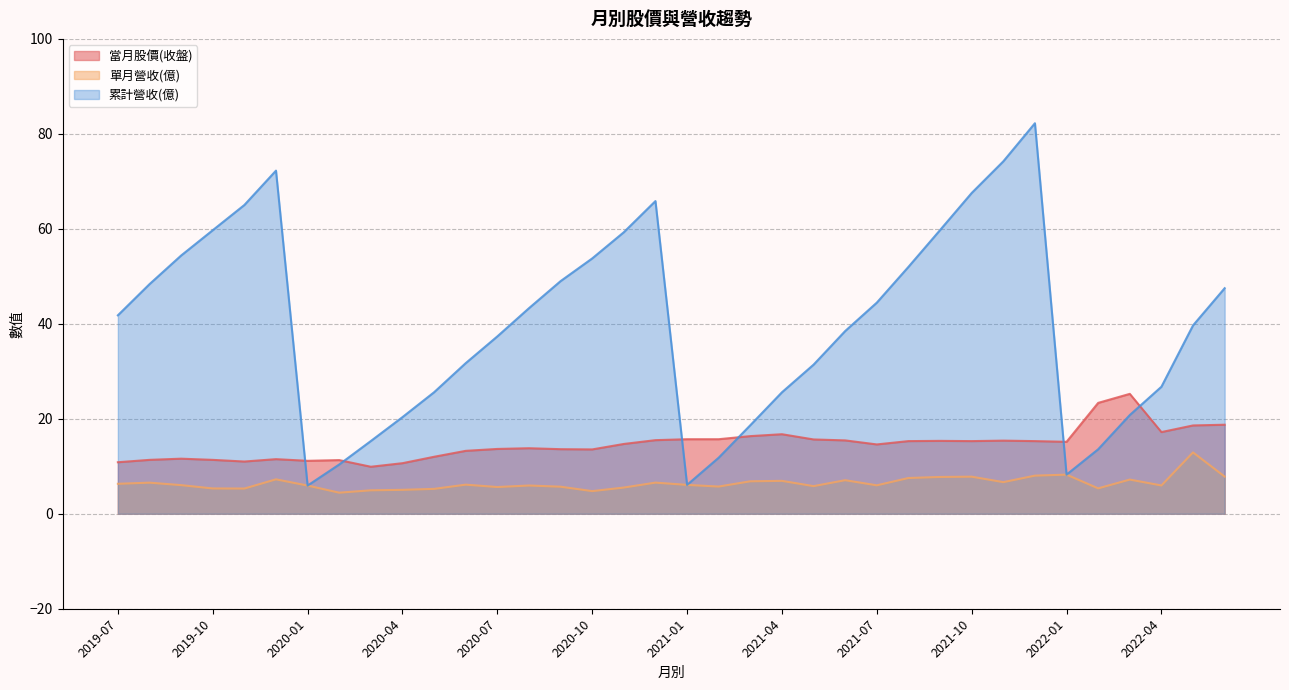

Where does the 單月營收(億) series first go above 6?

2019-07